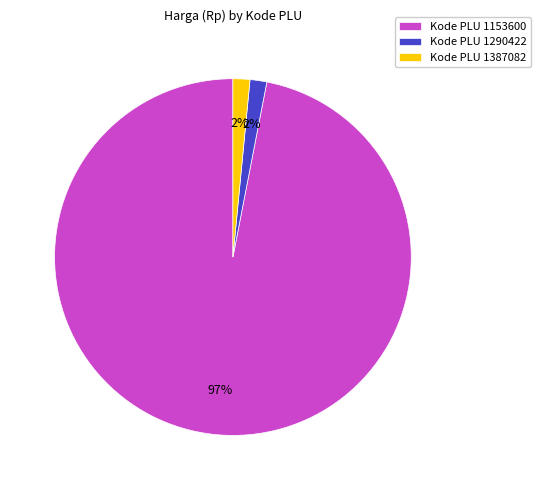

Does Kode PLU 1153600 account for over 50% of the chart?

Yes